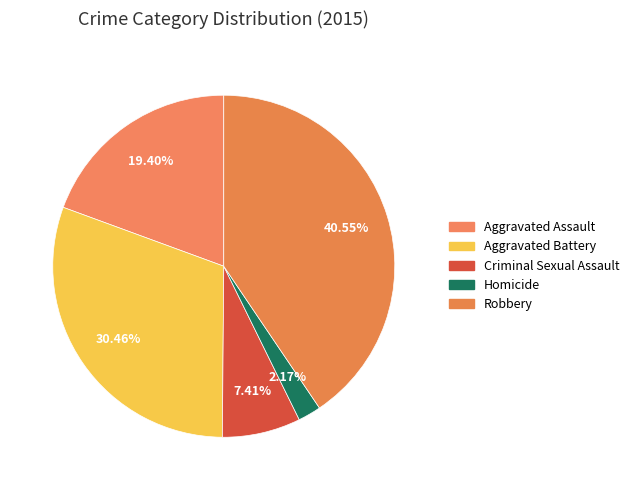

To the nearest percent, what portion does Robbery represent?

41%